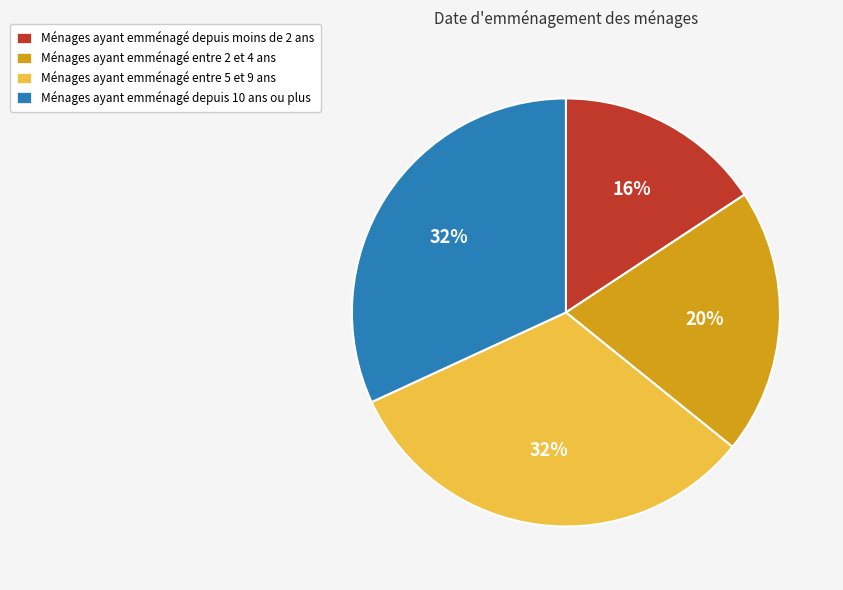

The Ménages ayant emménagé depuis 10 ans ou plus slice represents 32% of the pie. True or false?

True